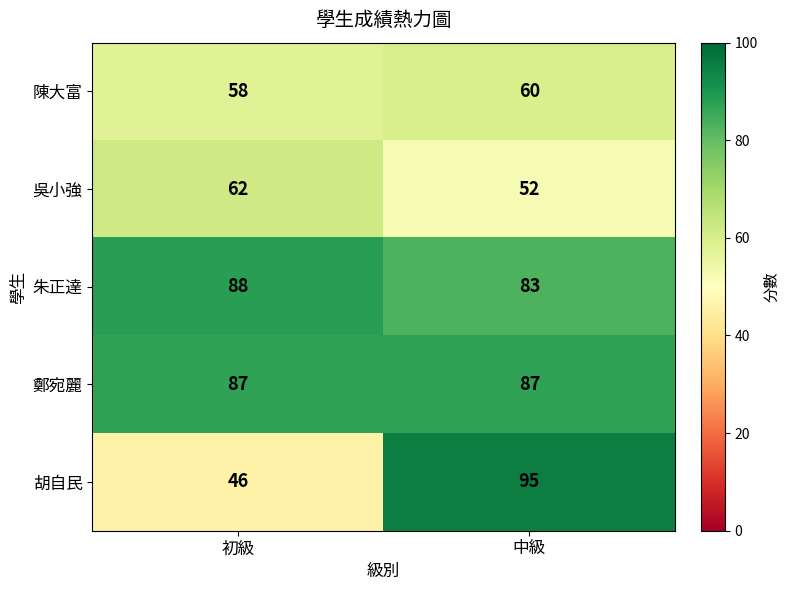

Rank the categories by 胡自民 value from lowest to highest.

初級, 中級